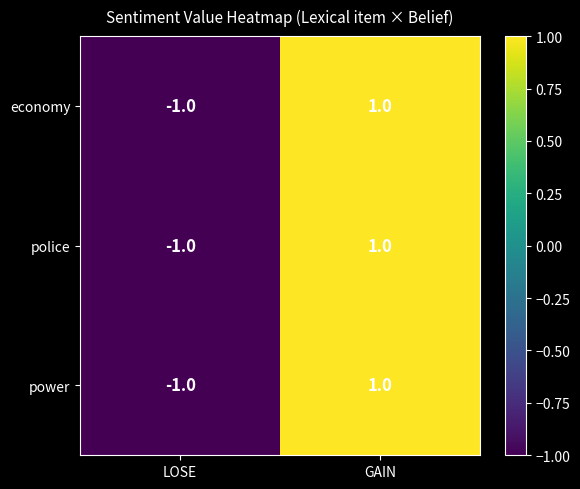

Reading left to right, what are all the values shown in this chart?

economy: LOSE=-1	GAIN=1
police: LOSE=-1	GAIN=1
power: LOSE=-1	GAIN=1